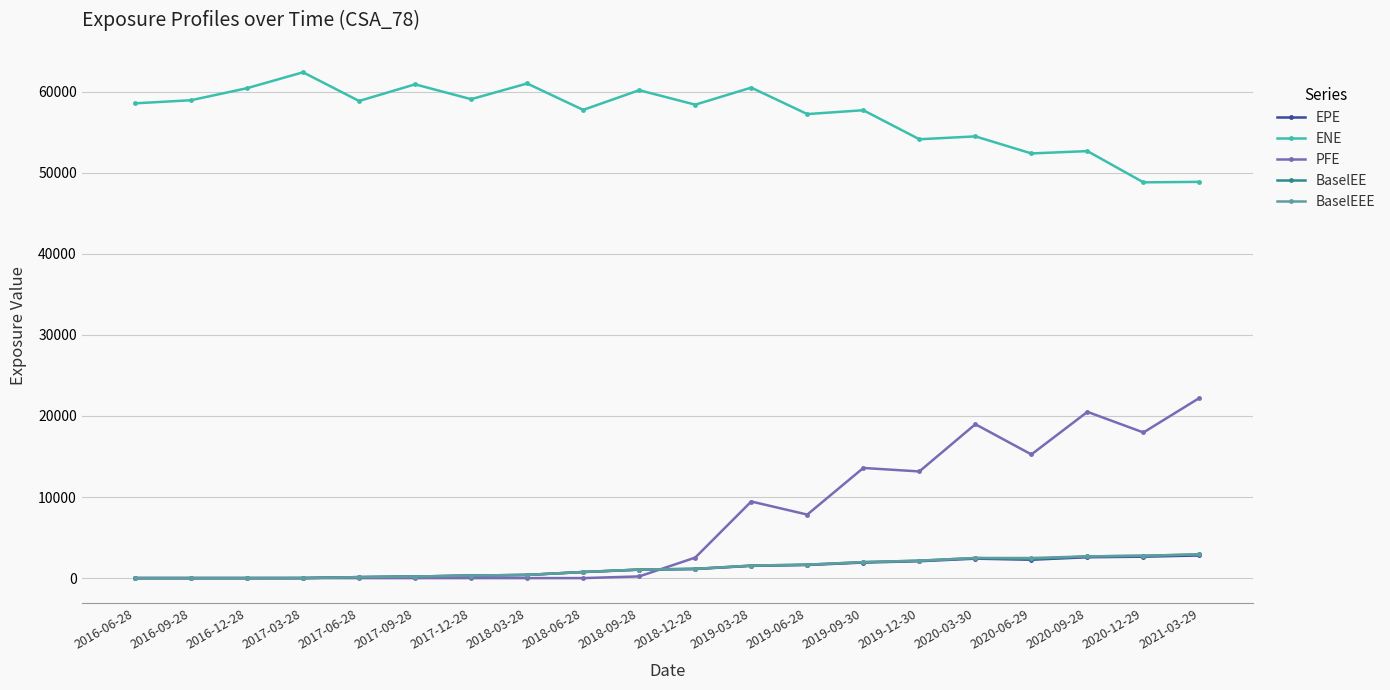

Which series has the widest spread of values?

PFE